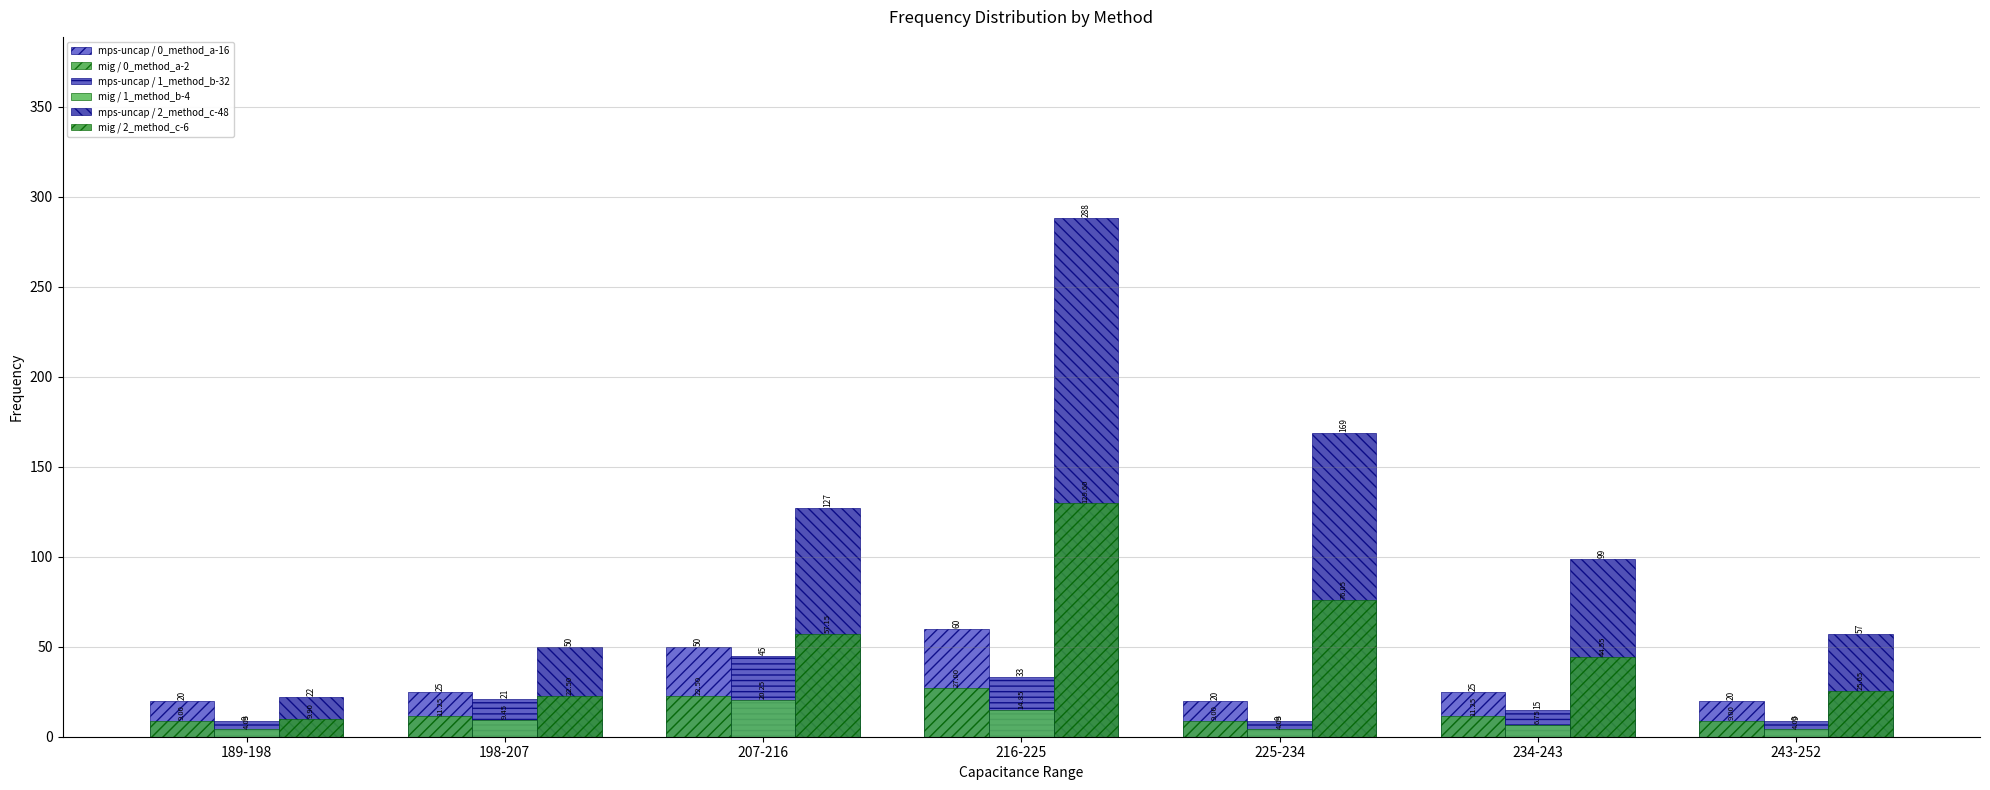

How many groups of bars are there?

7